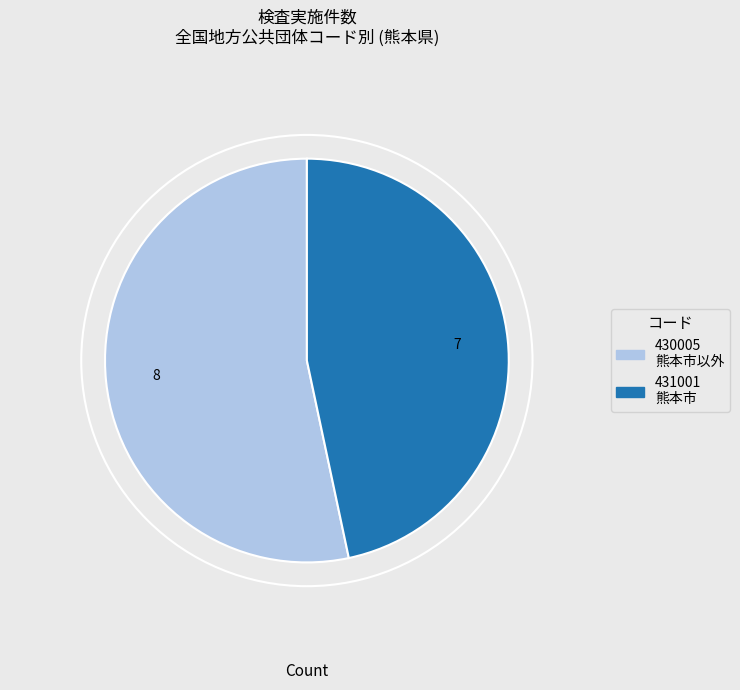

Is there any slice that represents more than half of the pie?

Yes